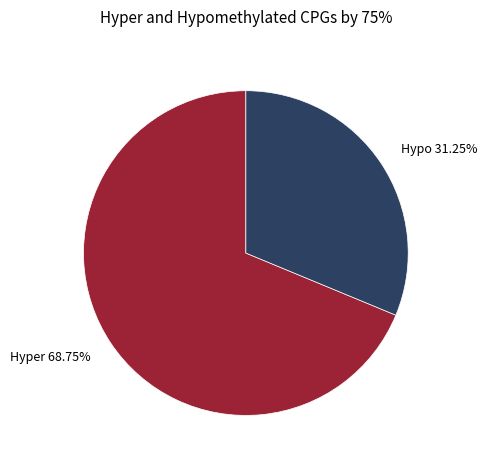

Which slice is the largest?

Hyper 68.75%